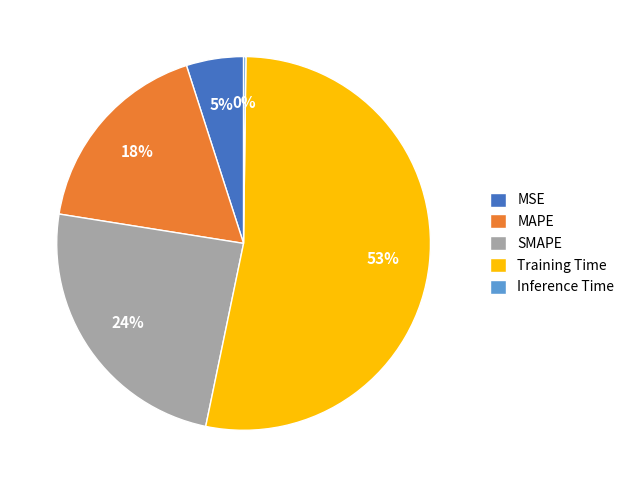

To the nearest percent, what is the difference between the largest and smallest slice percentages?

53%